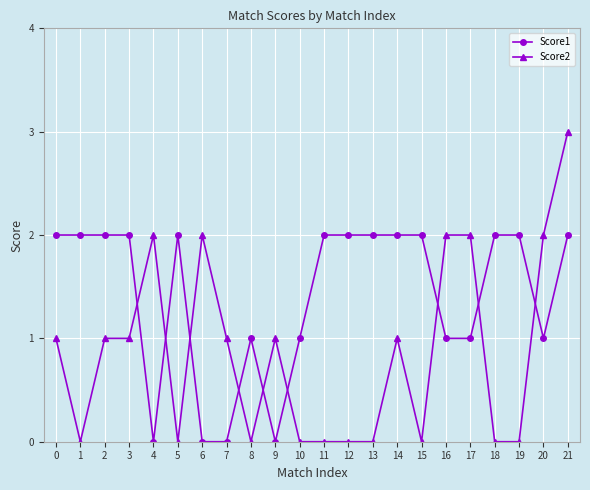

Which series changed the most between 6 and 17?

Score1